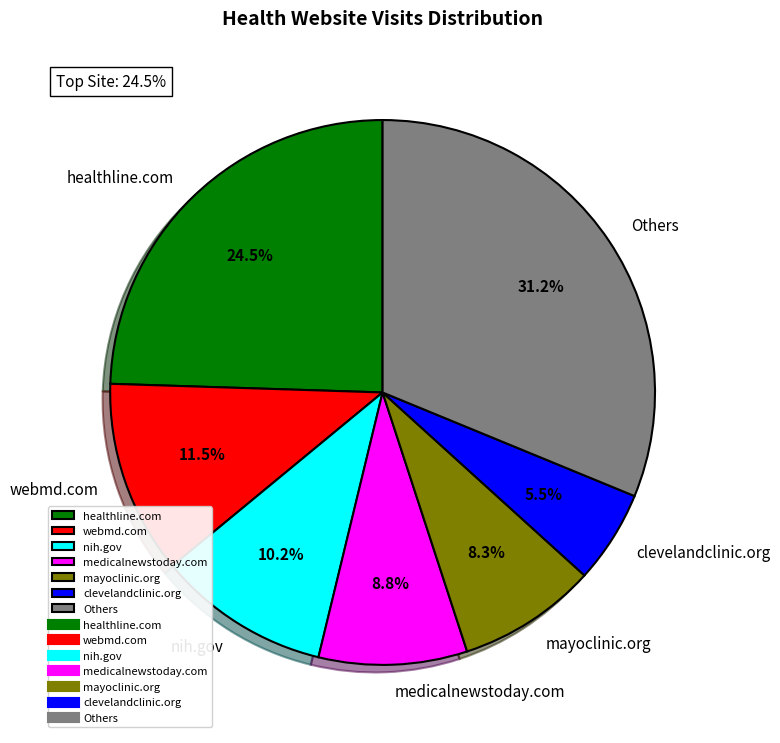

Which category has the smallest portion of the pie?

clevelandclinic.org